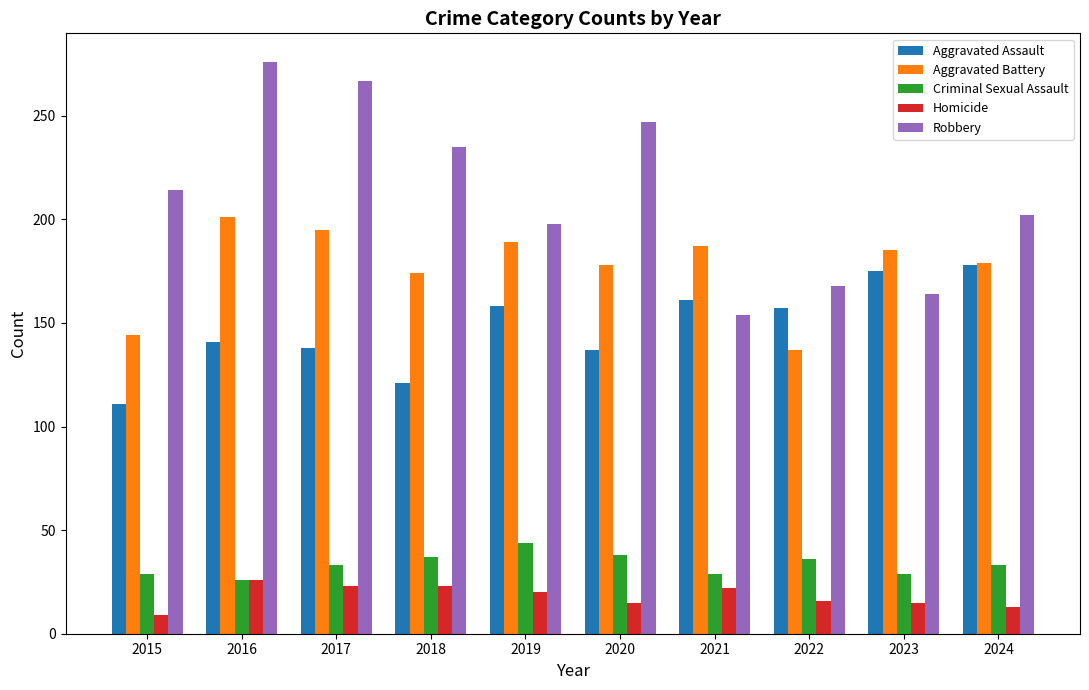

What is the maximum value for Robbery?

276